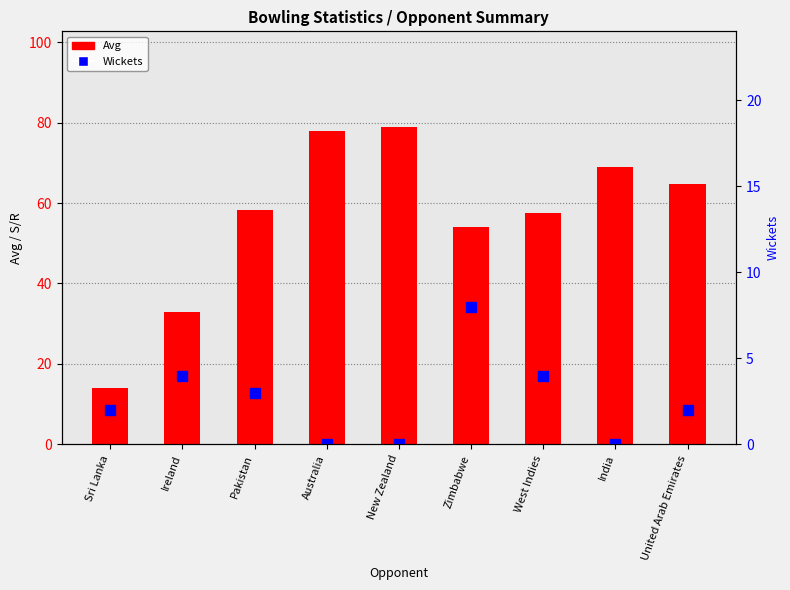

At which label is Wickets closest to 4?

Ireland